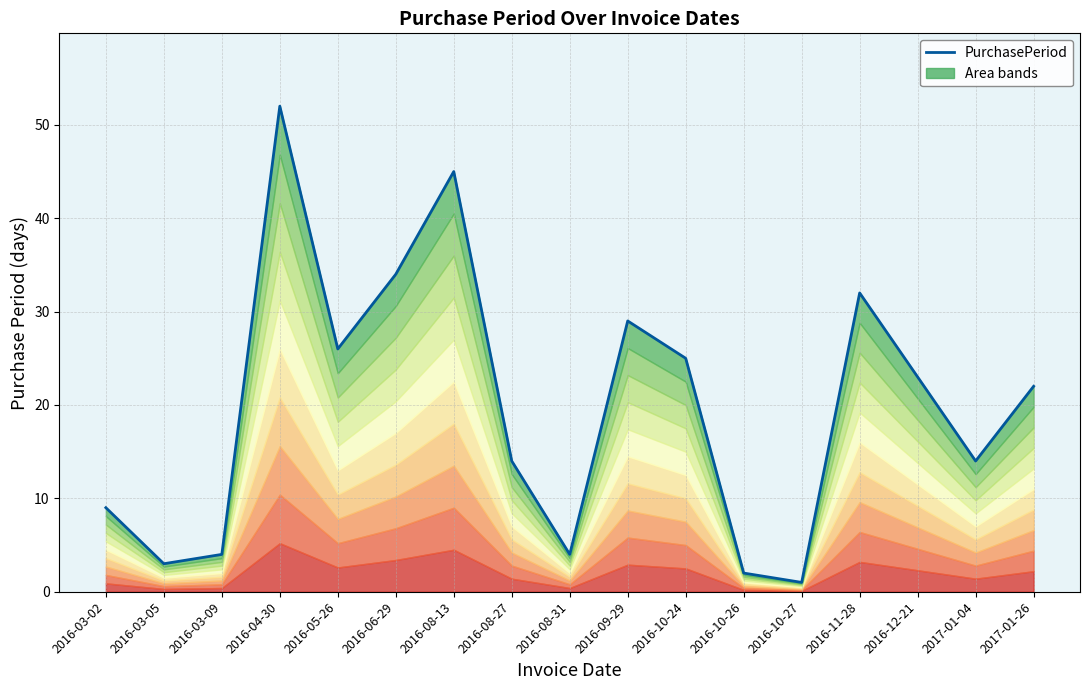

What is the change in value from 2016-05-26 to 2016-10-27?

-25